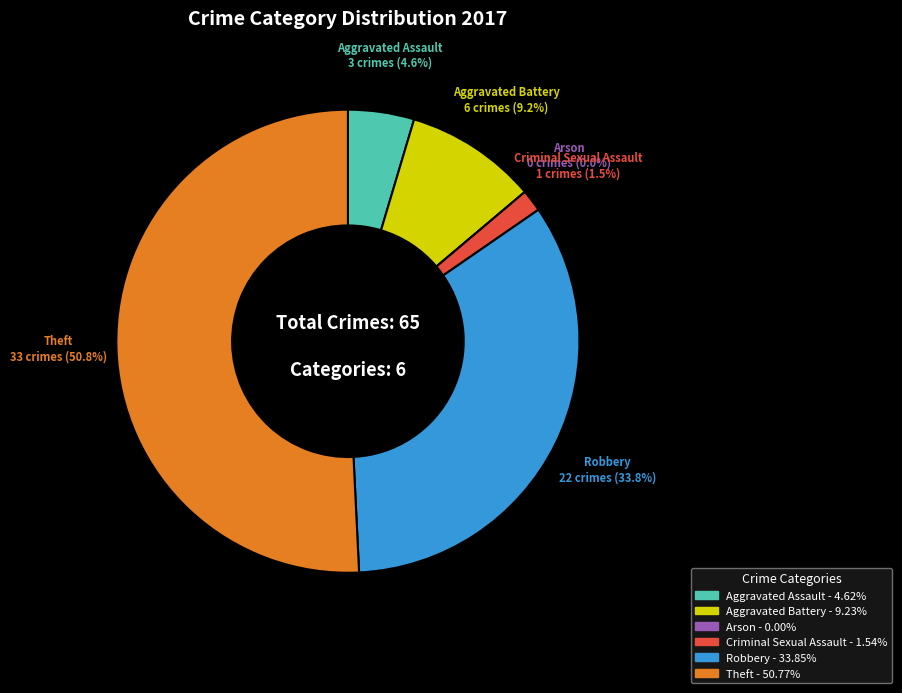

What is the total percentage of Theft and Criminal Sexual Assault?

52.3%